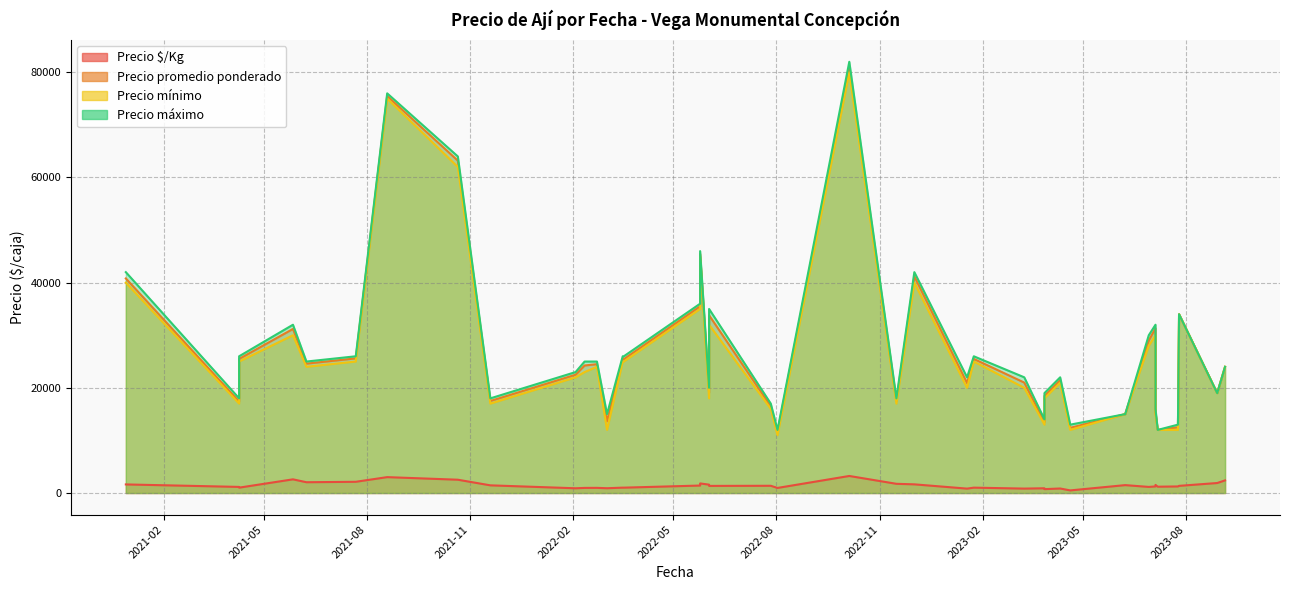

Which series has the widest spread of values?

Precio máximo